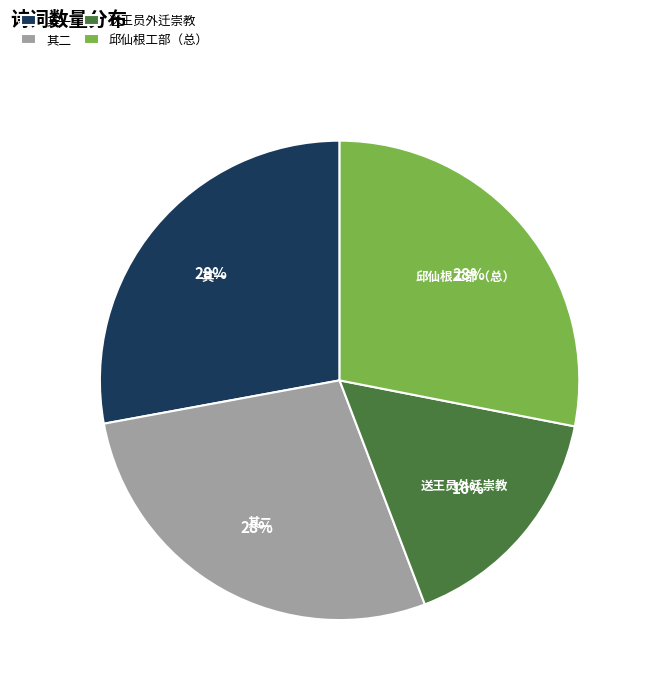

Count the number of slices in the pie.

4